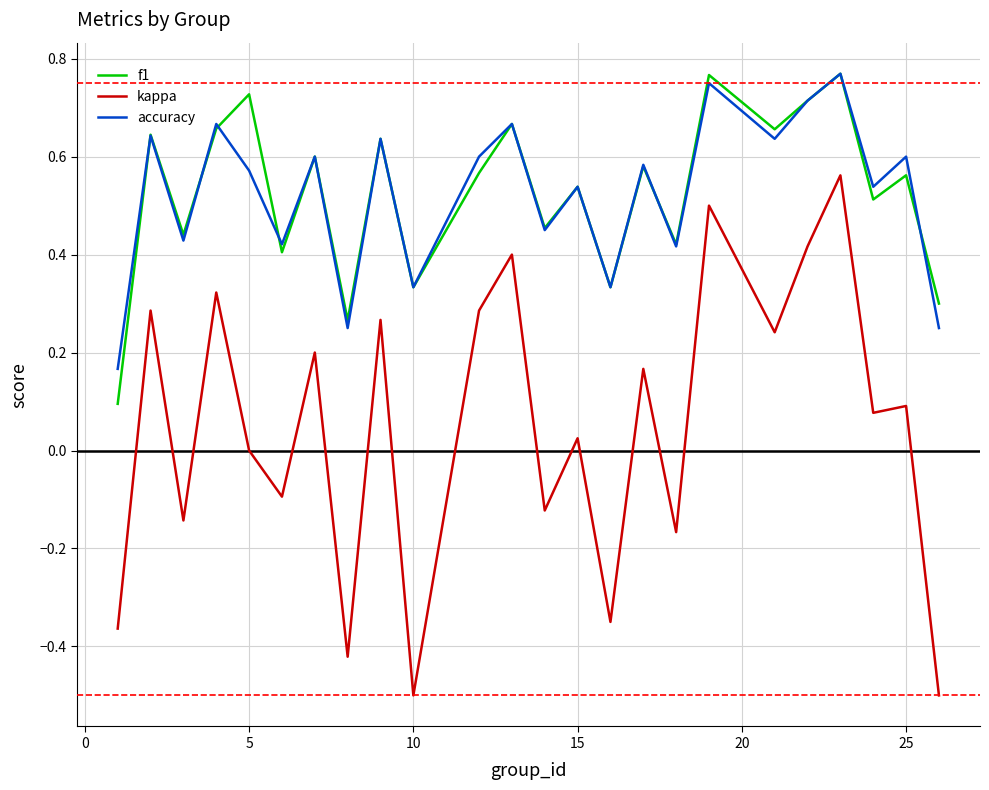

What is the lowest value of the kappa series?

-0.5